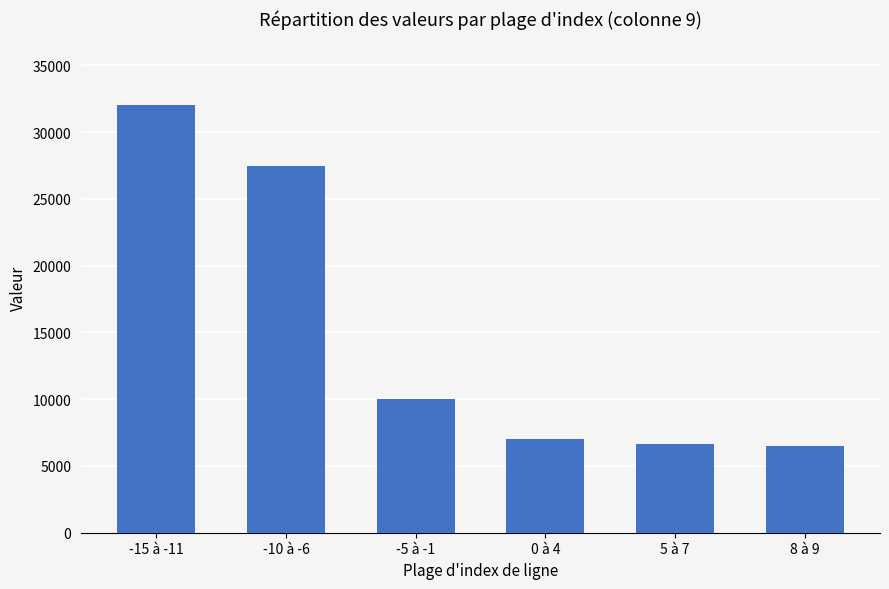

What is the difference between the second highest and minimum values?

20926